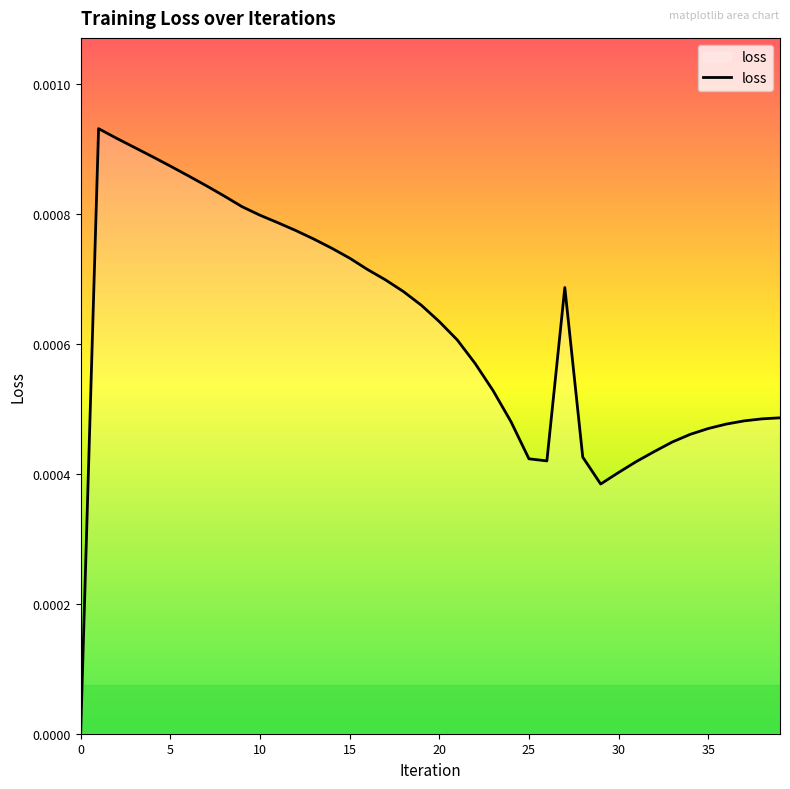

List the labels in order of value, smallest first.

0, 29, 30, 31, 26, 25, 28, 32, 33, 34, 35, 36, 24, 37, 38, 39, 23, 22, 21, 20, 19, 18, 27, 17, 16, 15, 14, 13, 12, 11, 10, 9, 8, 7, 6, 5, 4, 3, 2, 1